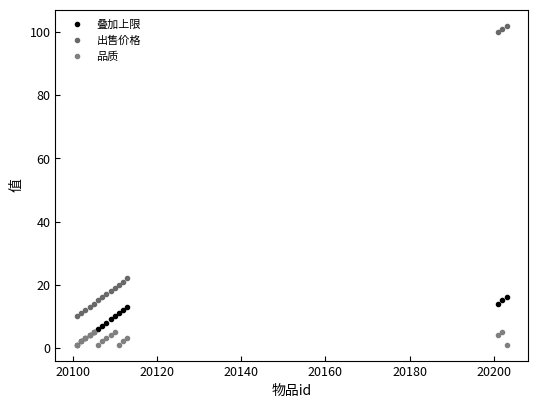

True or false: 品质 has more than 2 points higher than both neighbors.

True